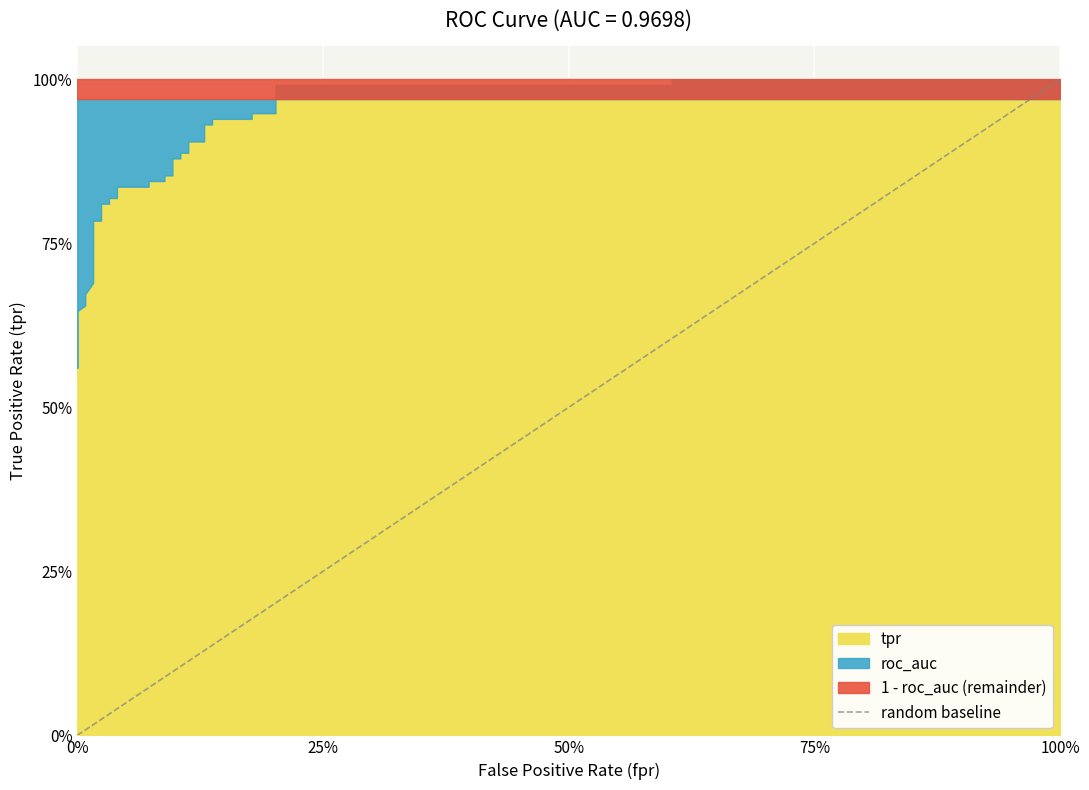

True or false: the data shows 1 at 0%.

False